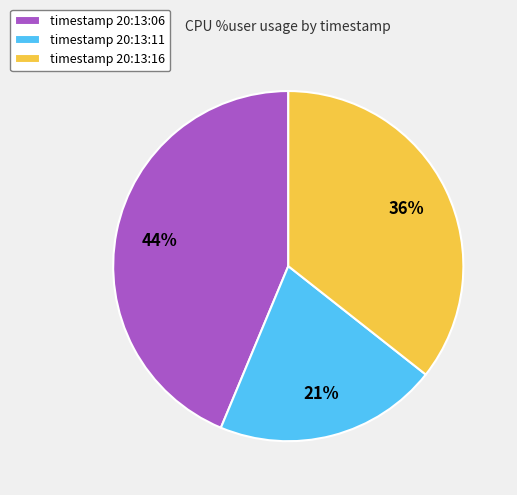

How many segments does this pie chart have?

3